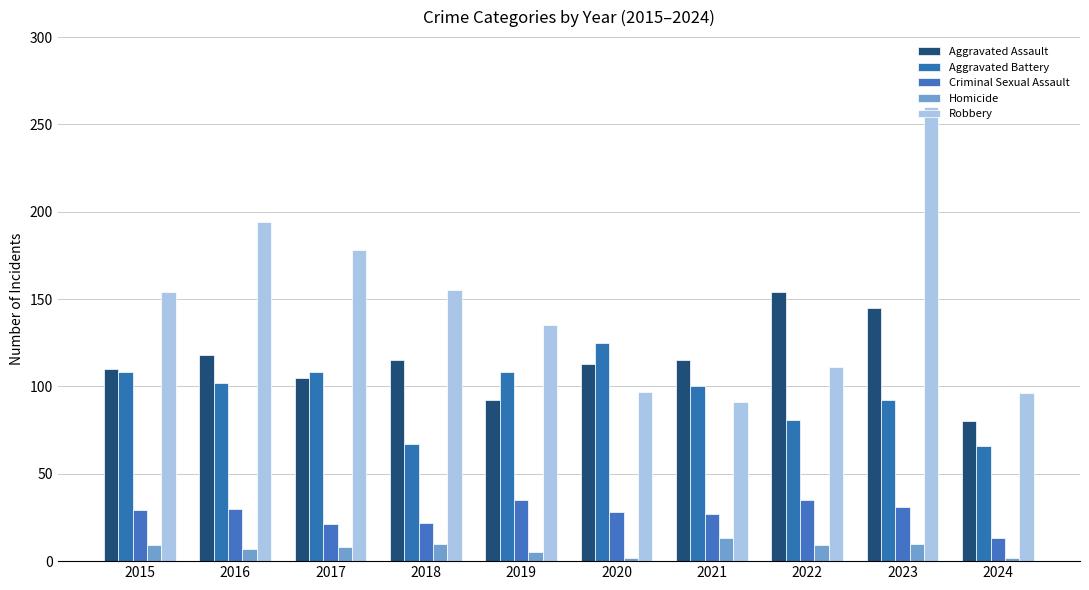

Reading left to right, list all the values displayed in this chart.

Aggravated Assault: 110	118	105	115	92	113	115	154	145	80
Aggravated Battery: 108	102	108	67	108	125	100	81	92	66
Criminal Sexual Assault: 29	30	21	22	35	28	27	35	31	13
Homicide: 9	7	8	10	5	2	13	9	10	2
Robbery: 154	194	178	155	135	97	91	111	260	96